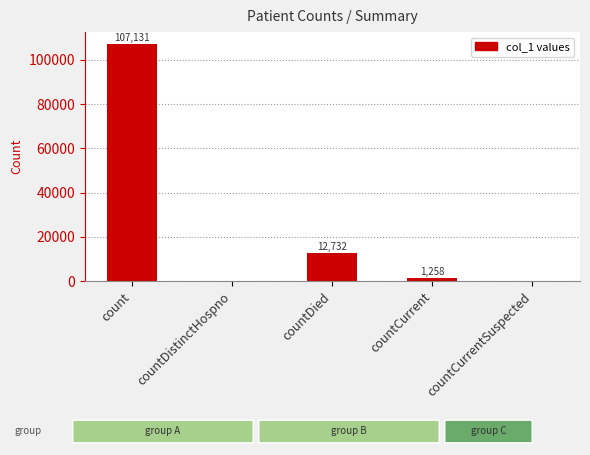

At which label does the data first exceed 1258?

count